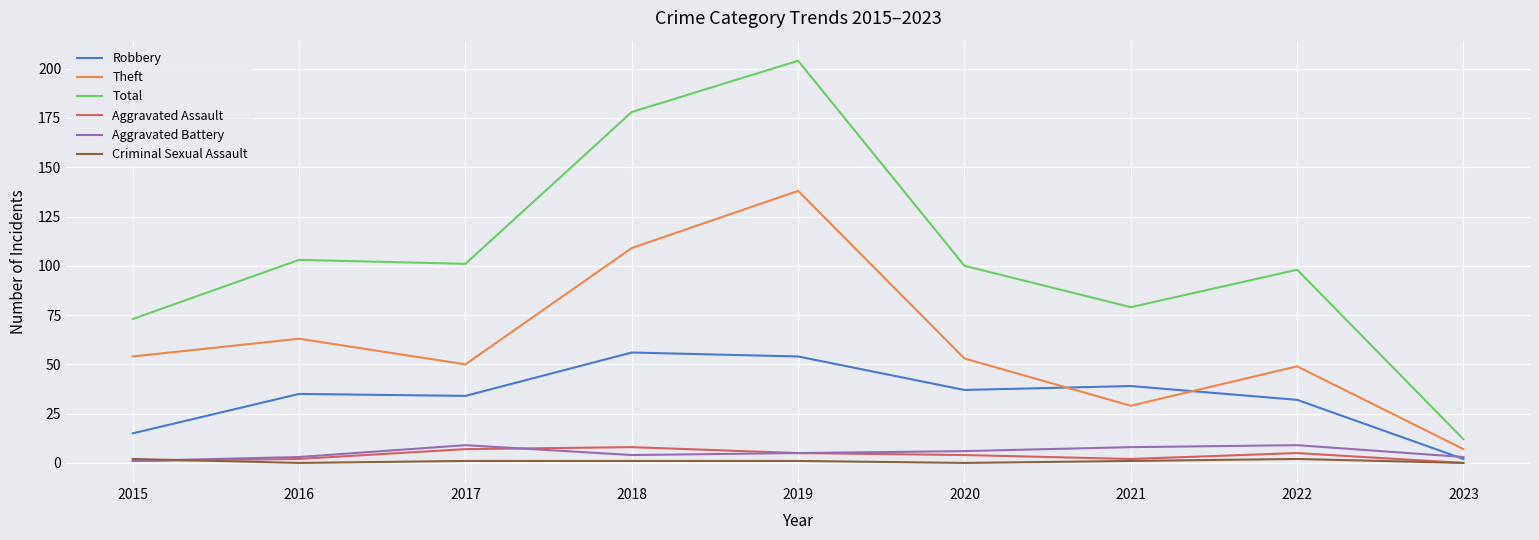

Reading left to right, extract all data points from this chart.

Robbery: 2015=15	2016=35	2017=34	2018=56	2019=54	2020=37	2021=39	2022=32	2023=2
Theft: 2015=54	2016=63	2017=50	2018=109	2019=138	2020=53	2021=29	2022=49	2023=7
Total: 2015=73	2016=103	2017=101	2018=178	2019=204	2020=100	2021=79	2022=98	2023=12
Aggravated Assault: 2015=1	2016=2	2017=7	2018=8	2019=5	2020=4	2021=2	2022=5	2023=0
Aggravated Battery: 2015=1	2016=3	2017=9	2018=4	2019=5	2020=6	2021=8	2022=9	2023=3
Criminal Sexual Assault: 2015=2	2016=0	2017=1	2018=1	2019=1	2020=0	2021=1	2022=2	2023=0